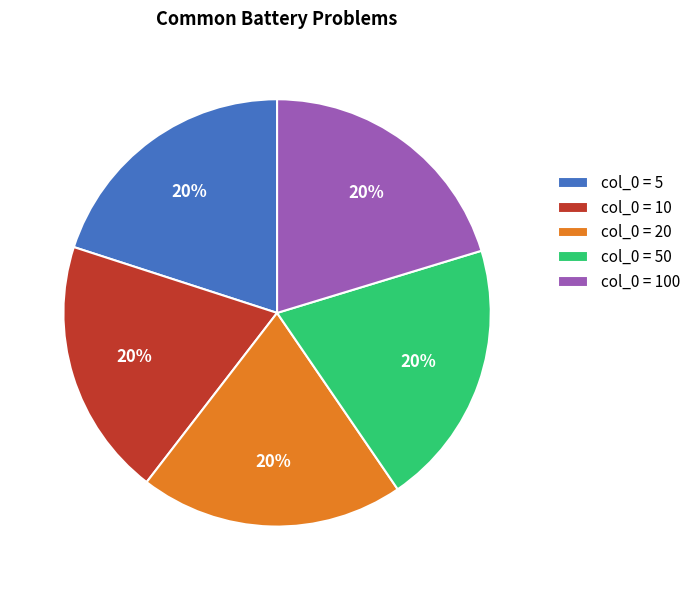

Count the number of slices in the pie.

5